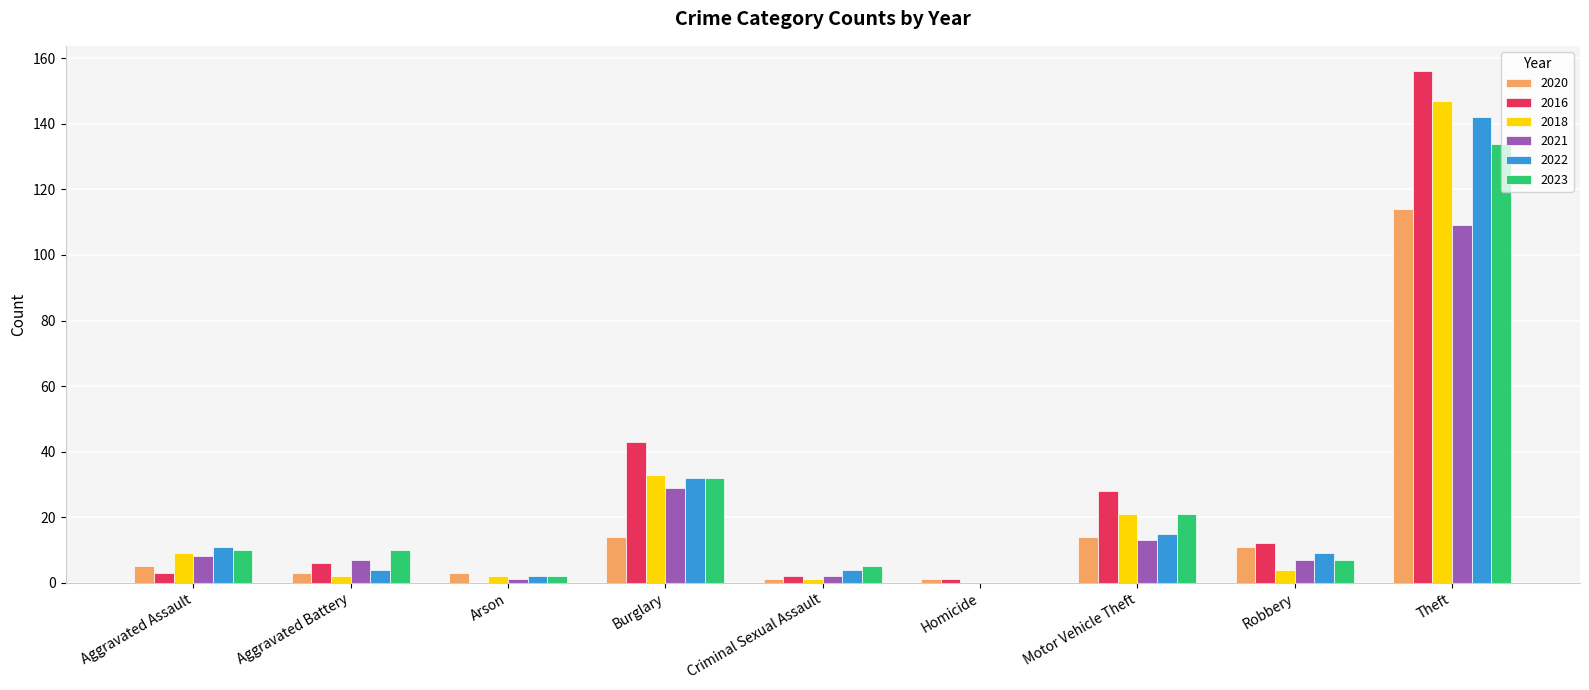

Reading left to right, what are all the values shown in this chart?

2020: 5	3	3	14	1	1	14	11	114
2016: 3	6	0	43	2	1	28	12	156
2018: 9	2	2	33	1	0	21	4	147
2021: 8	7	1	29	2	0	13	7	109
2022: 11	4	2	32	4	0	15	9	142
2023: 10	10	2	32	5	0	21	7	134